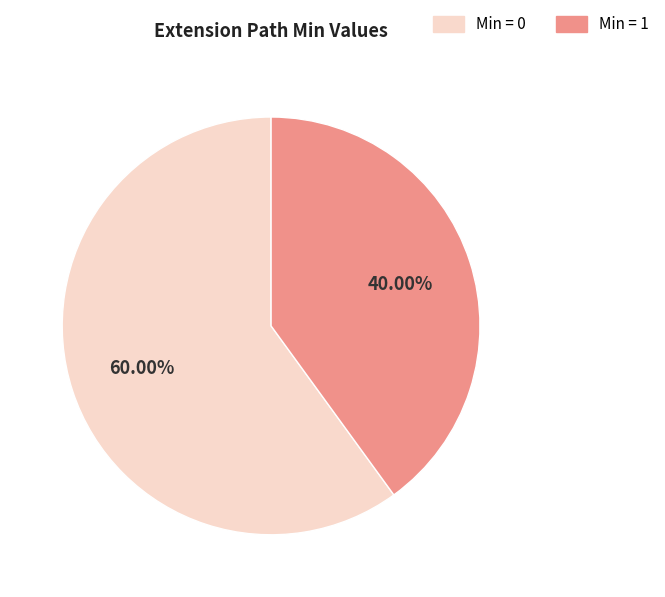

How many slices are in this pie chart?

2